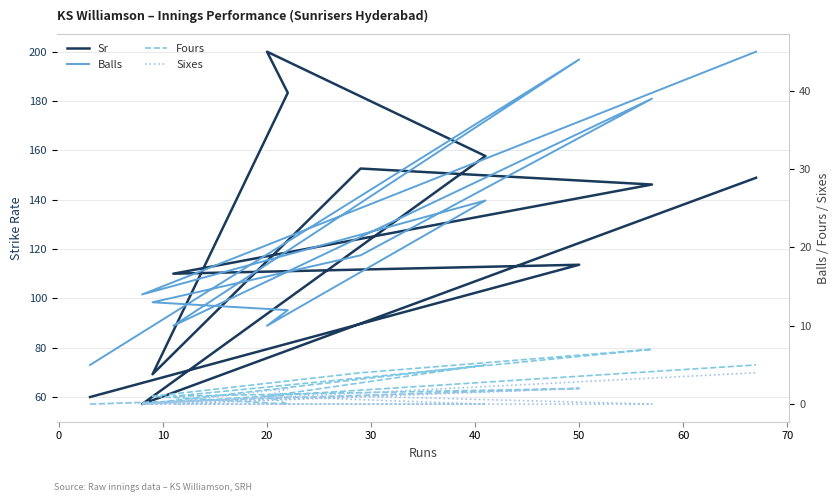

True or false: Sr and Sixes intersect in this chart.

False